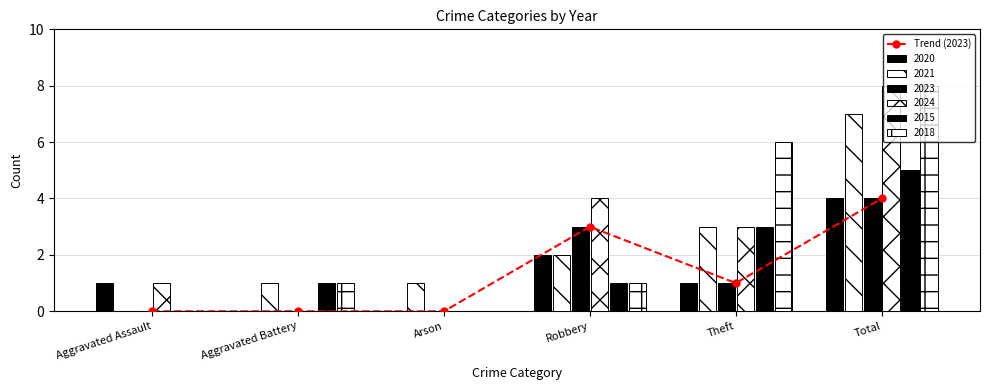

At which label is the value closest to 2?

Robbery